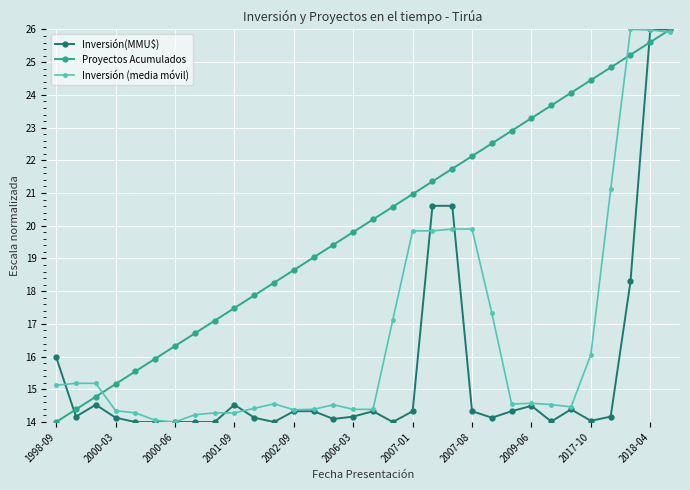

Does the chart have visible grid lines?

Yes